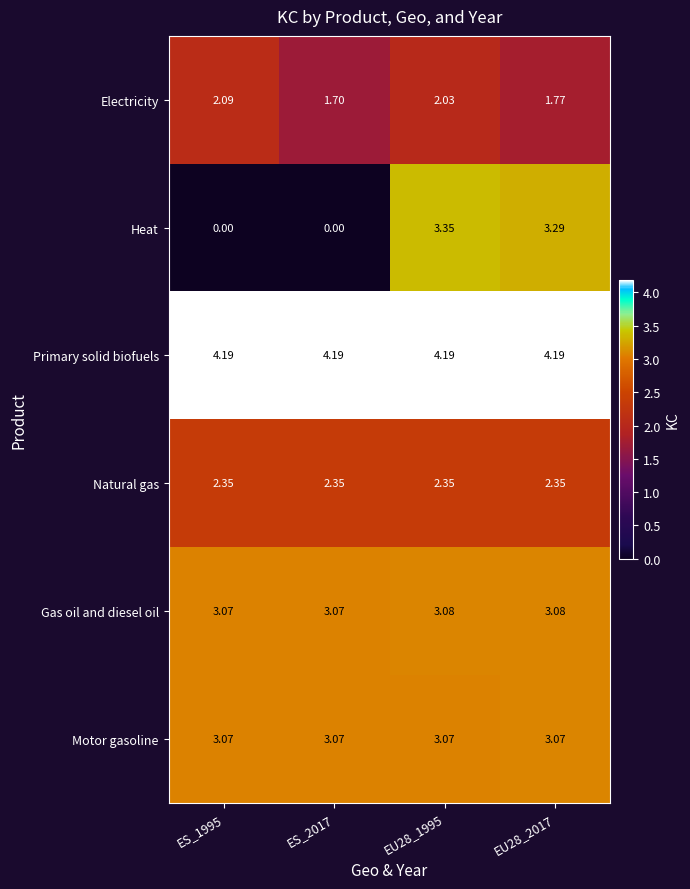

Between ES_2017 and EU28_2017, which series saw the biggest shift?

Heat